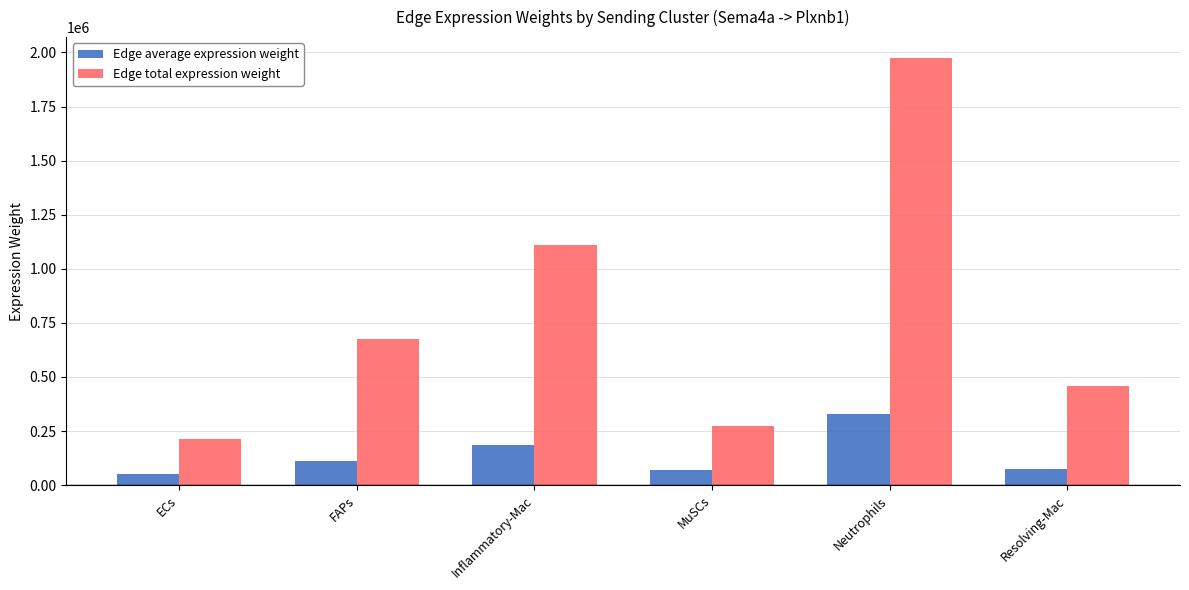

Rank the series by their average value, from lowest to highest.

Edge average expression weight, Edge total expression weight